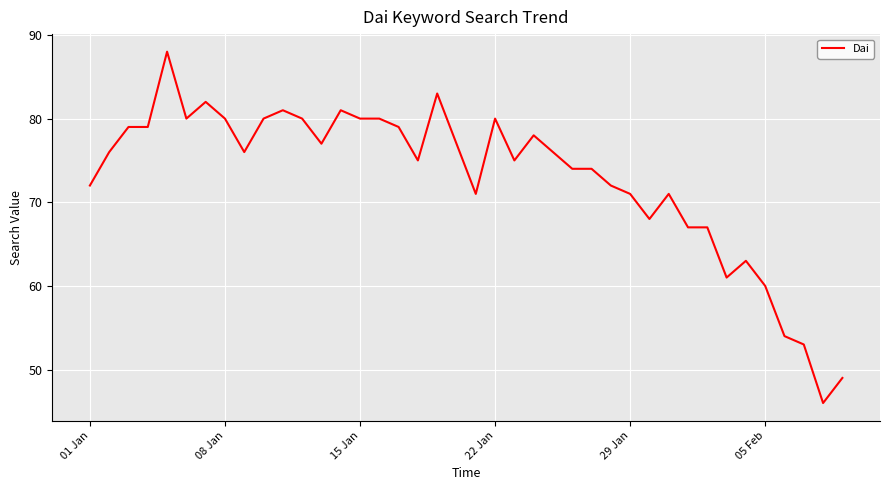

What is the minimum value shown in the chart?

46